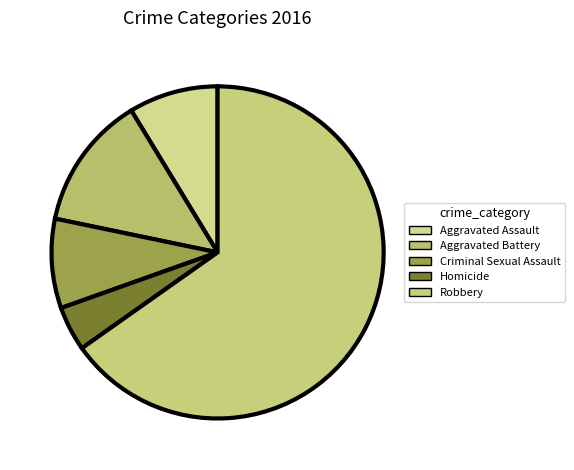

True or false: Robbery accounts for 54% of the total.

False